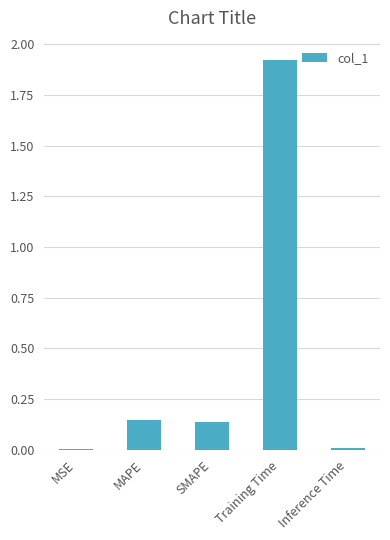

What is the sum of all values?

2.2